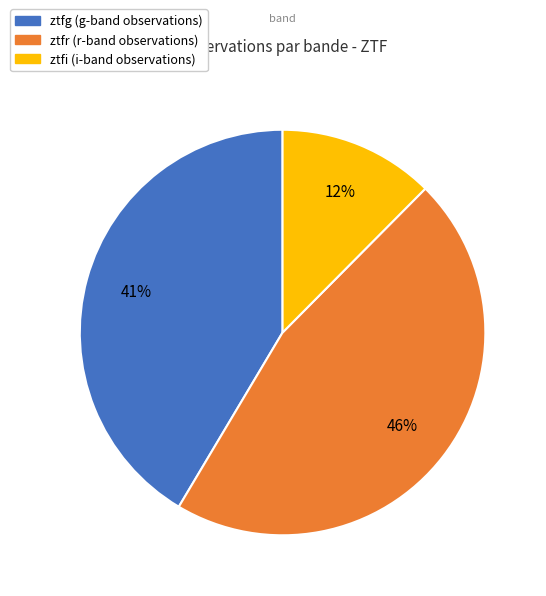

The ztfr slice represents 46% of the pie. True or false?

True